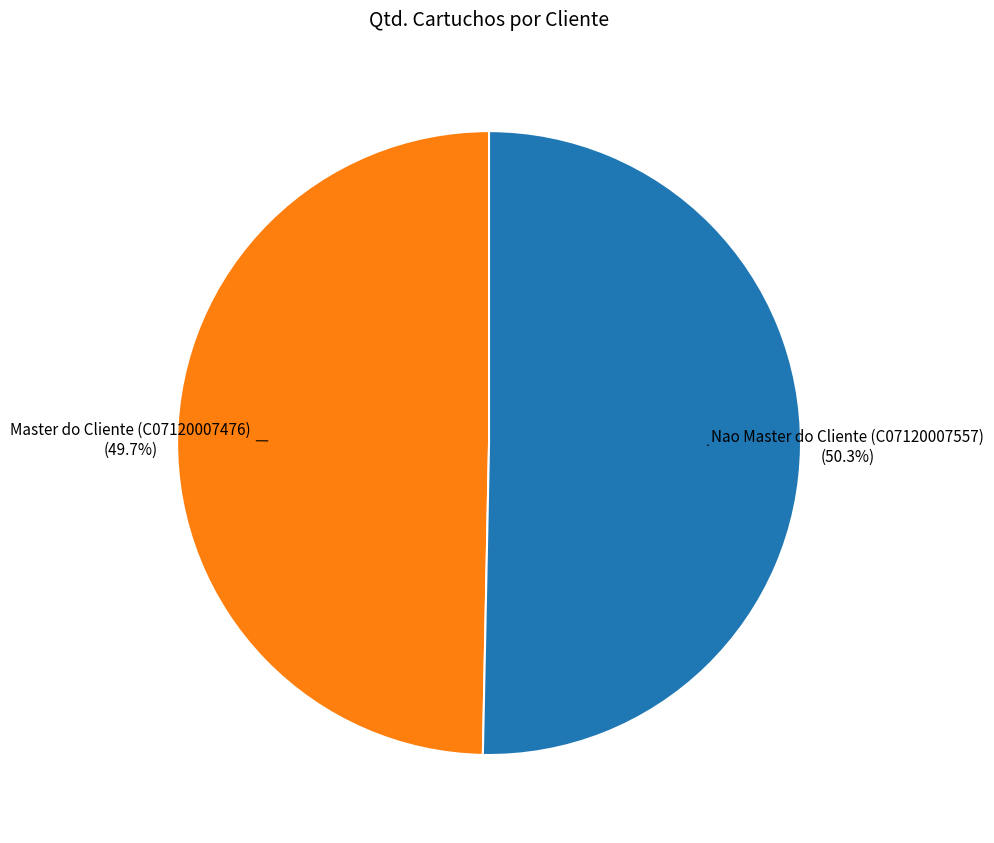

Is there any slice that represents more than half of the pie?

Yes